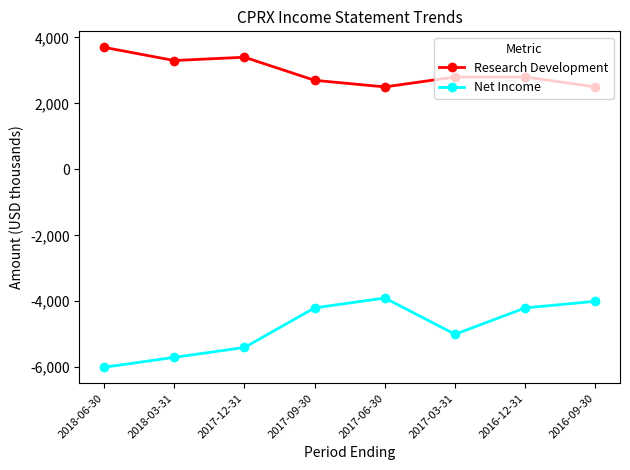

What is the label of the 1st point from the left?

2018-06-30